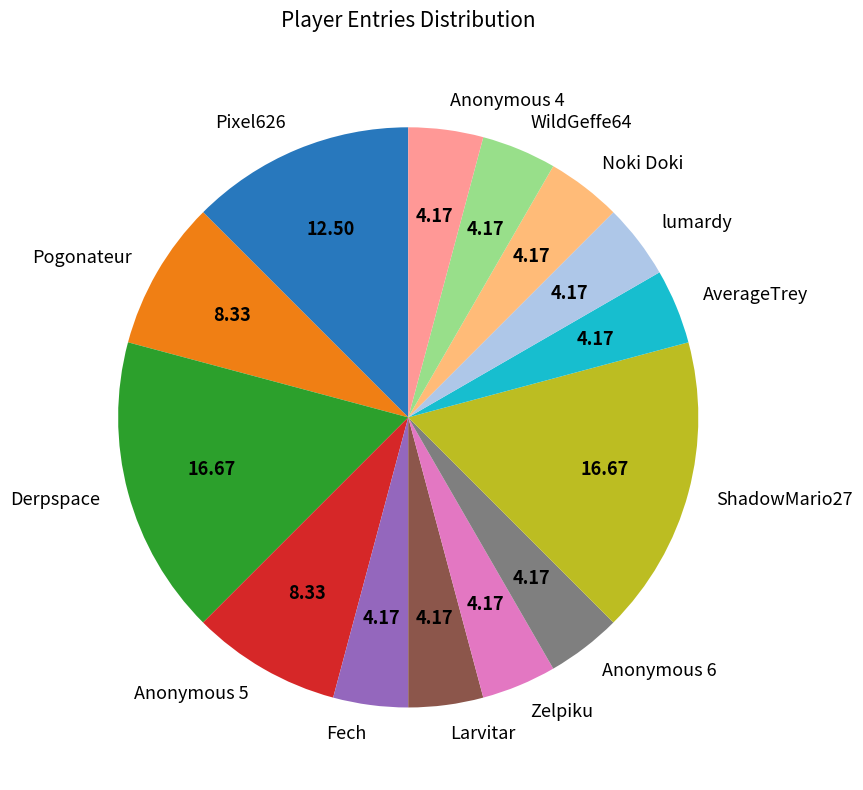

Is the sum of WildGeffe64 and Anonymous 5 greater than half?

No